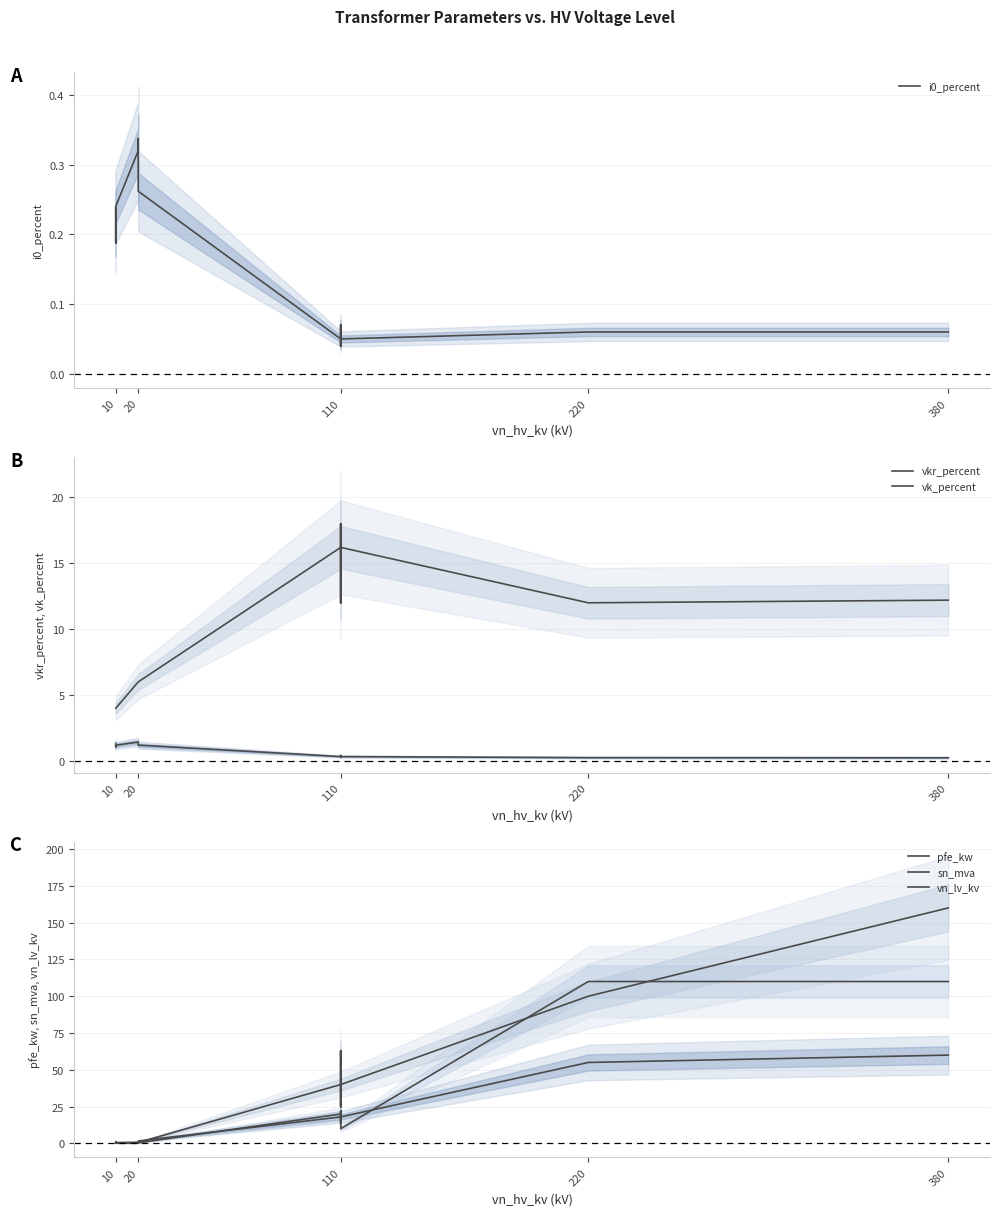

What is the minimum value for vk_percent?

4.0